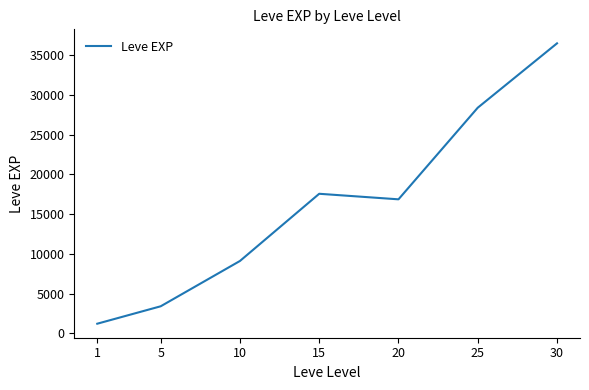

How many values are below 16865?

3